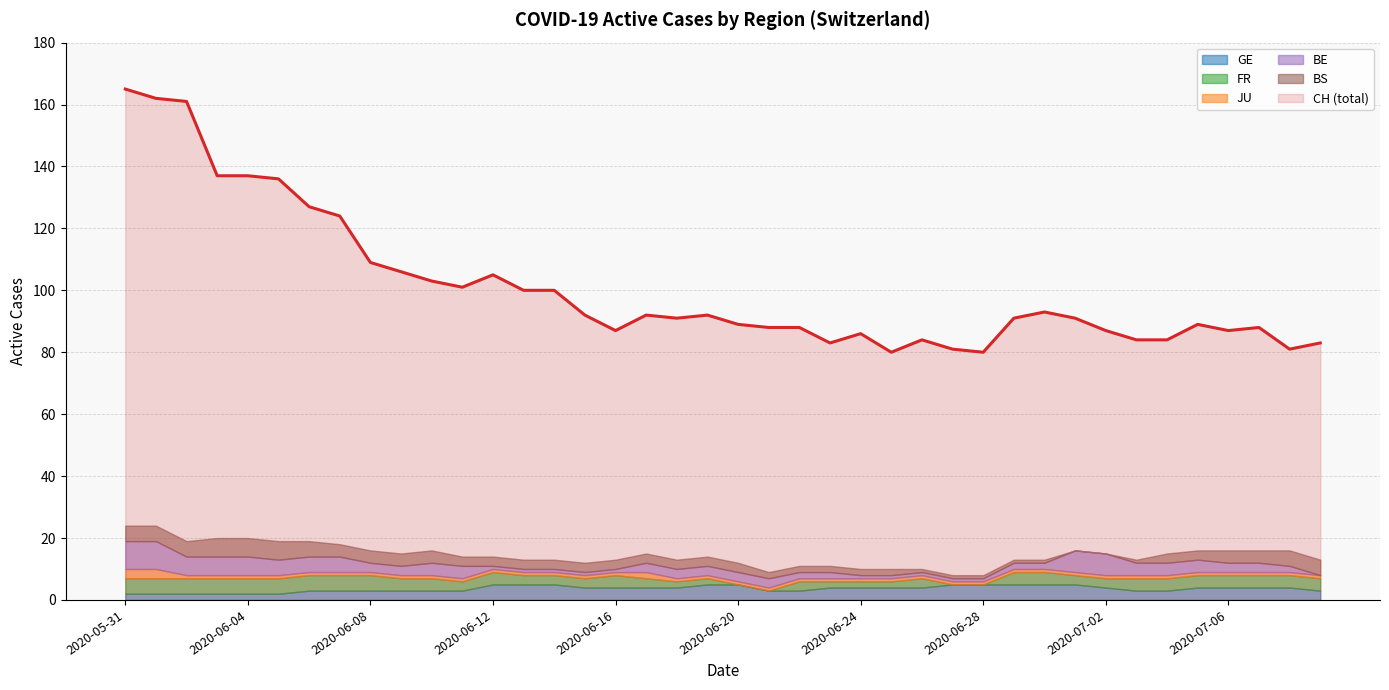

The value of BE at 2020-06-24 is 1. True or false?

True